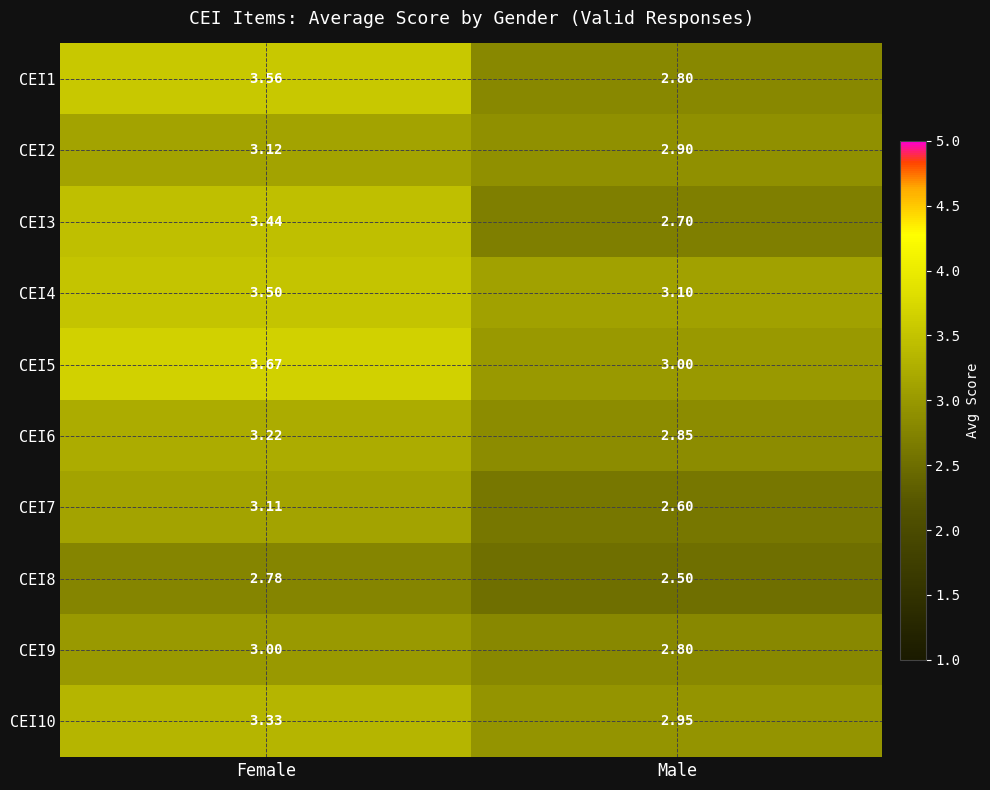

At which category is the sum across all series the highest?

Female